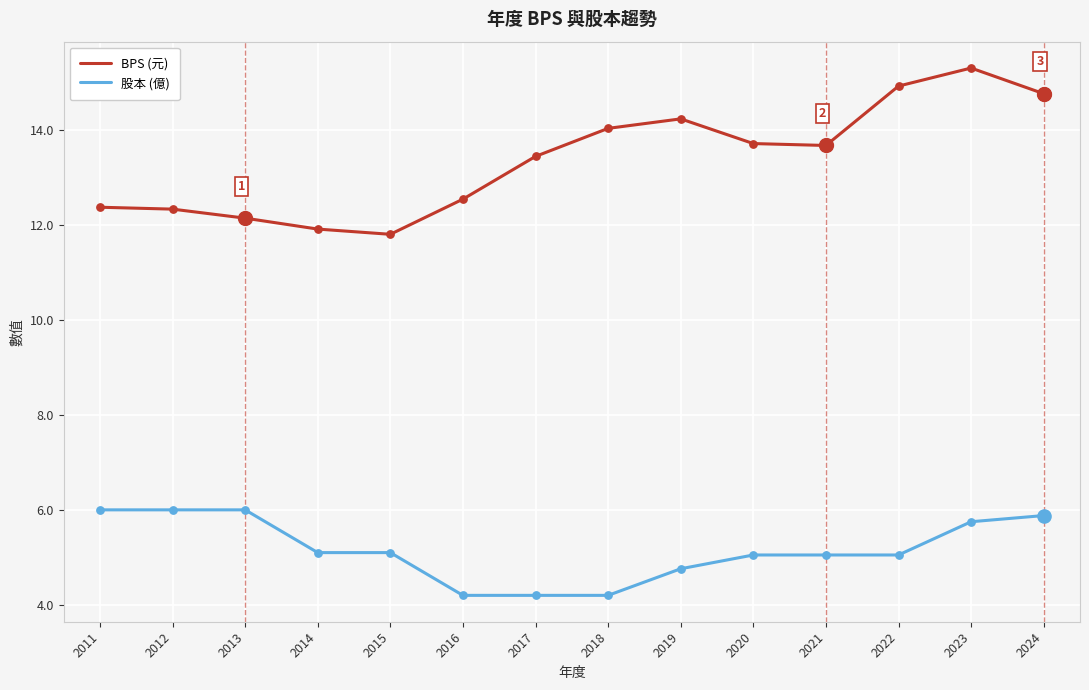

What is the total value across all series at 2023?

21.1